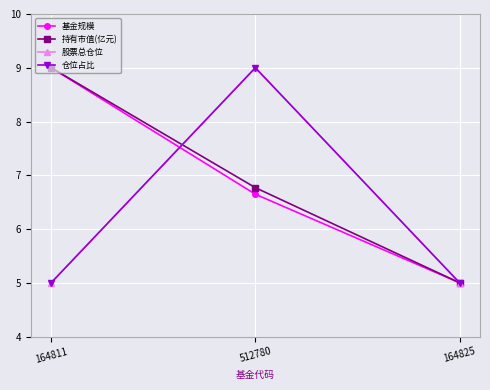

True or false: 持有市值(亿元) has a value of 14.6 at 164811.

False